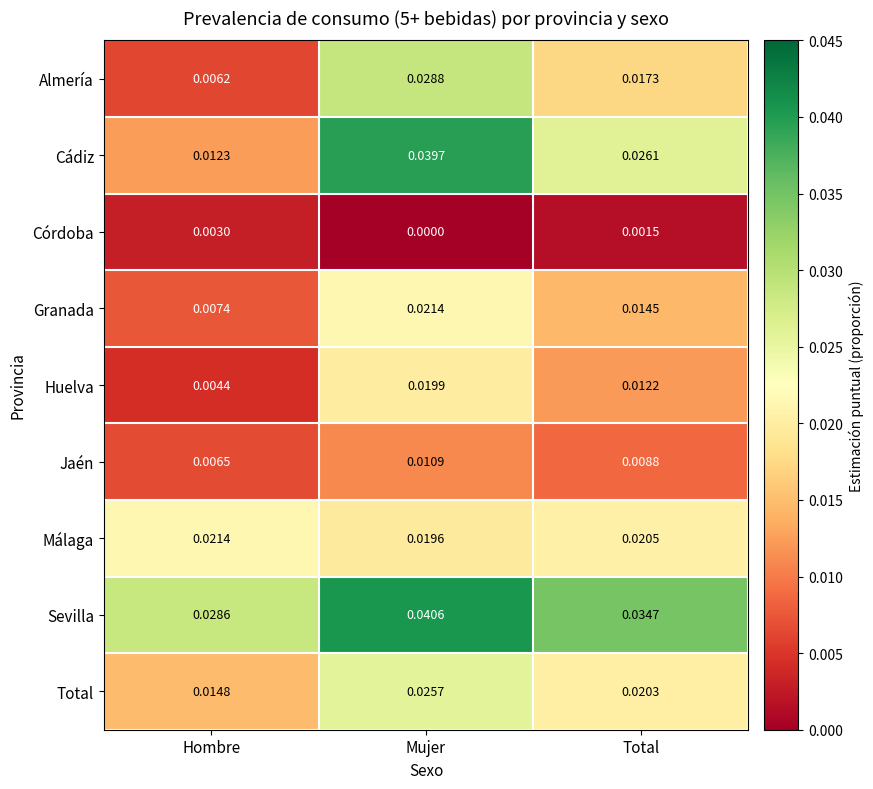

Which category has the highest value across all series?

Mujer